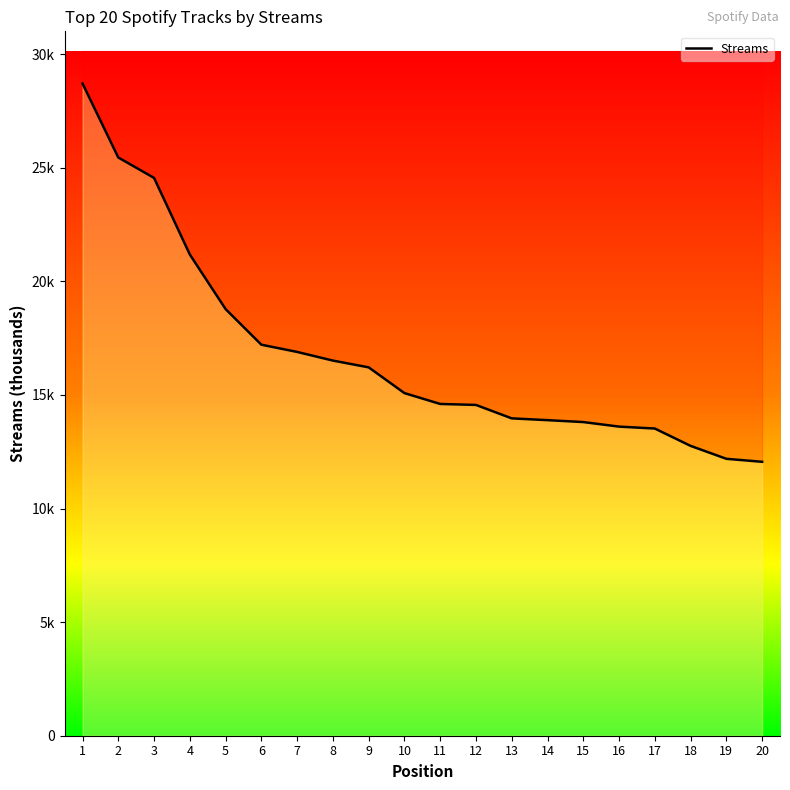

True or false: there are more than 2 points higher than both neighbors.

False